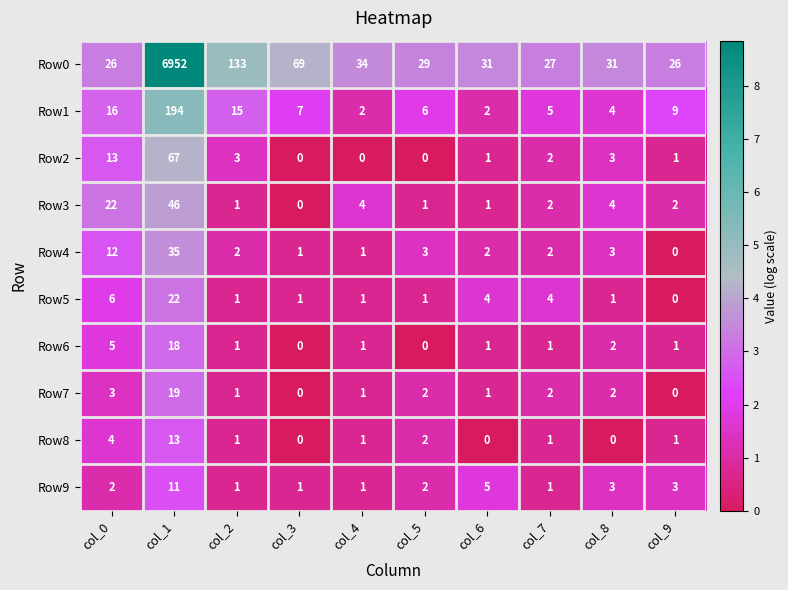

Which label corresponds to the largest value in the chart?

col_1